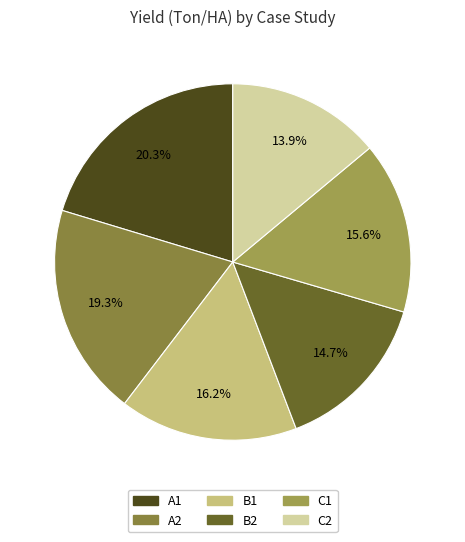

Count the number of slices in the pie.

6